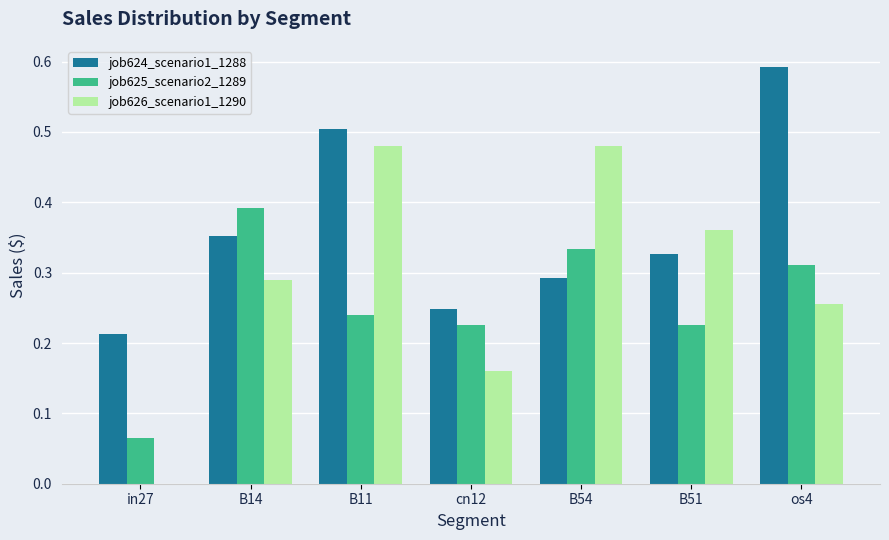

At which label does job624_scenario1_1288 reach its peak?

os4